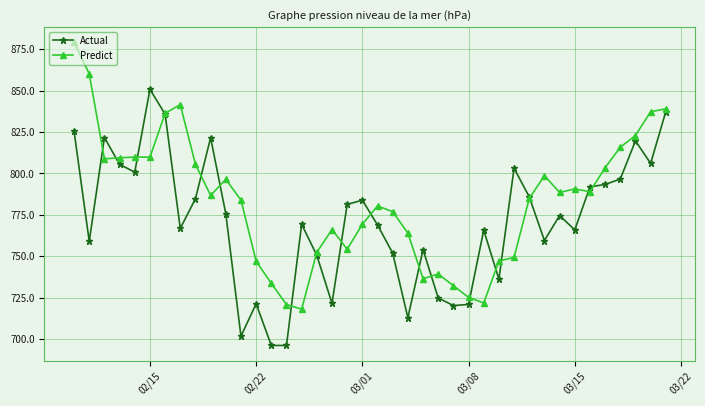

What are all the series names shown in the legend?

Actual, Predict